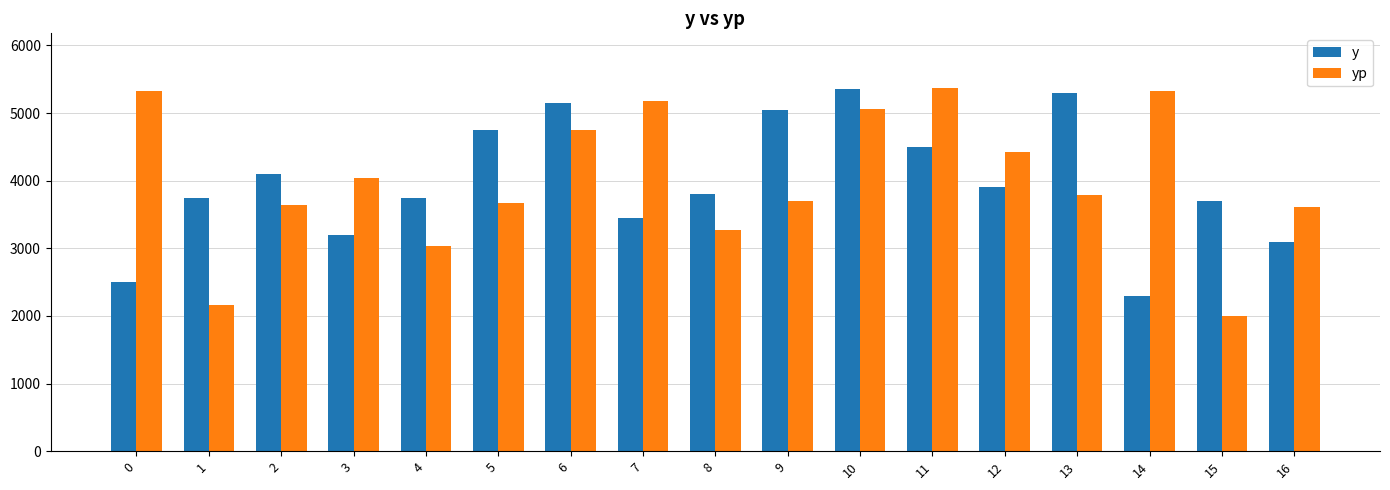

What is the difference between the y values at 4 and 13?

1550.0